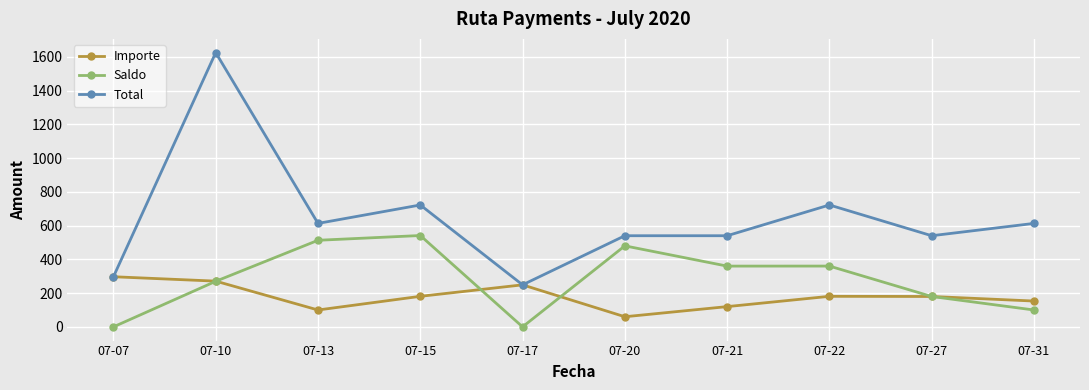

Count the number of data series in this chart.

3